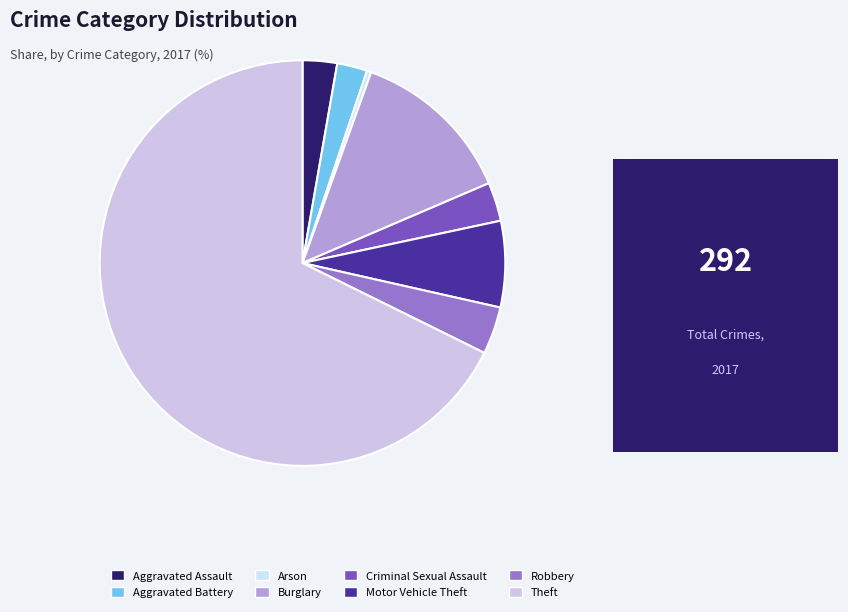

How many slices are in this pie chart?

8